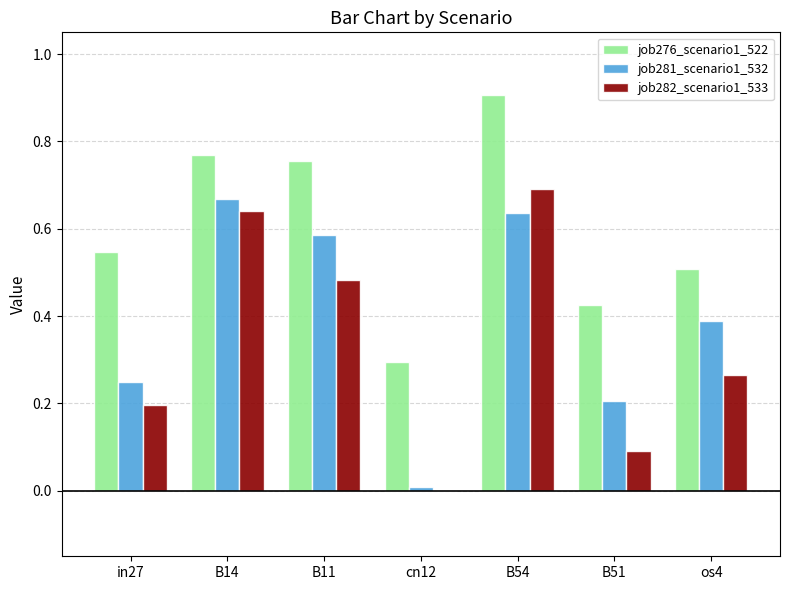

Which category has the highest value in the job281_scenario1_532 series?

B14